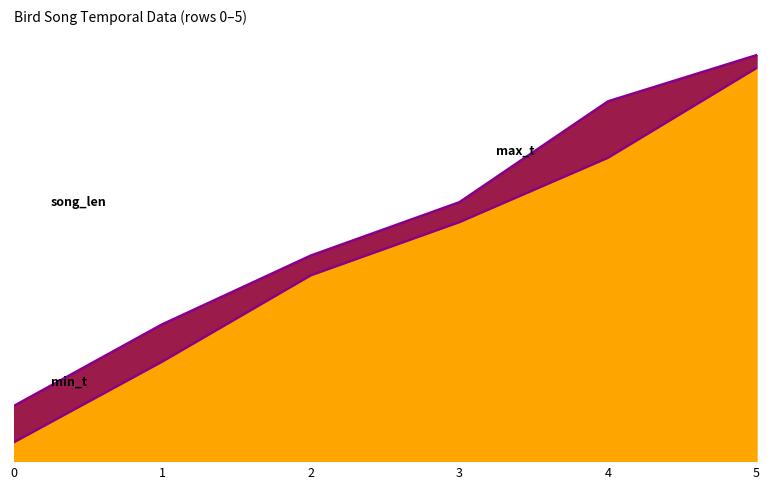

At which label is min_t closest to 28?

2